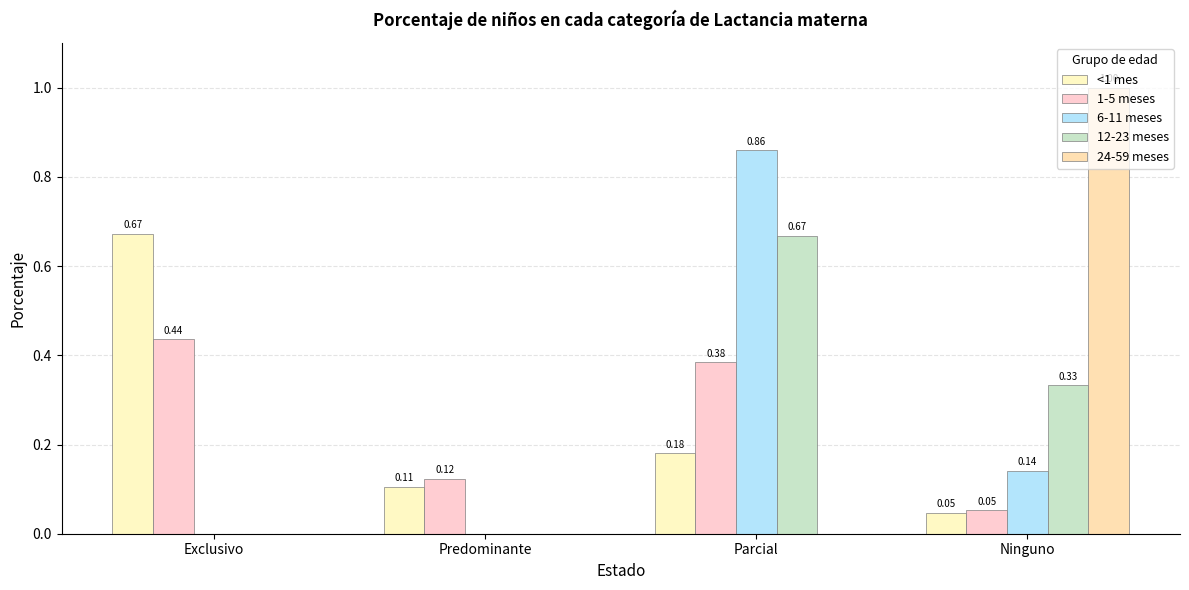

How many series are shown in this chart?

5